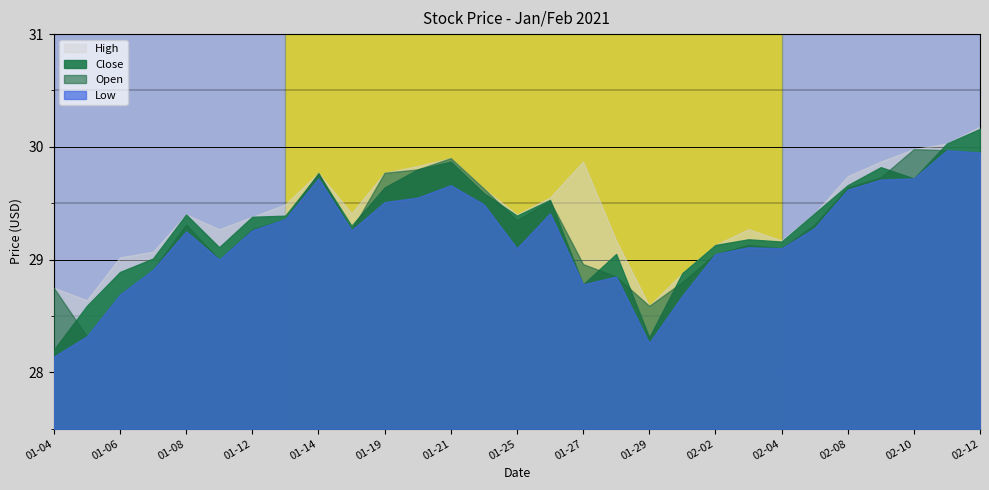

What is the maximum value for Low?

30.0